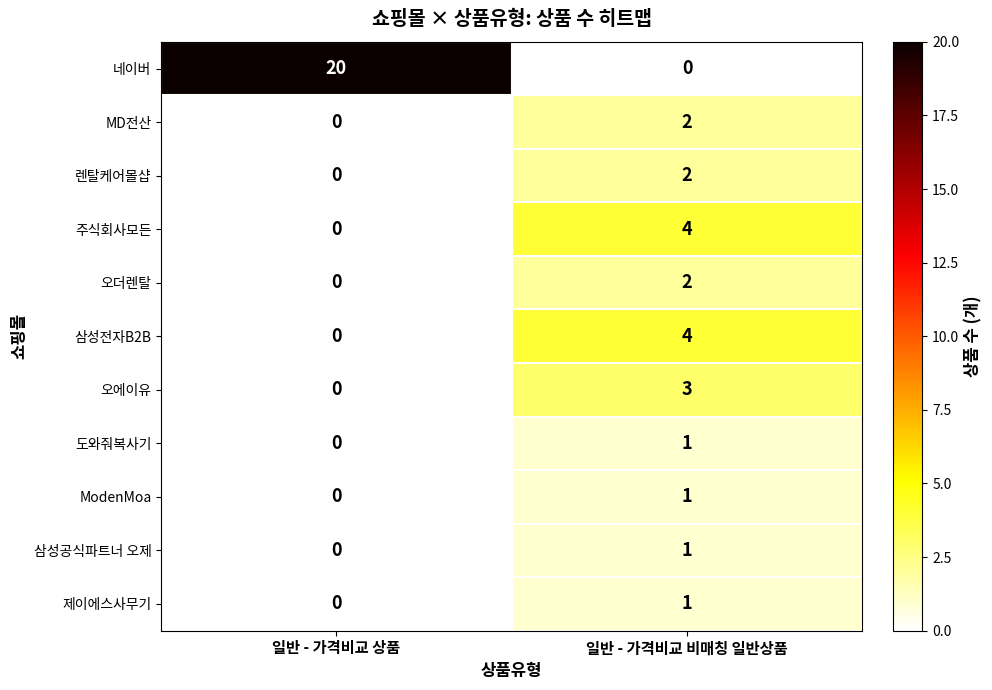

Which series changed the most between 일반 - 가격비교 상품 and 일반 - 가격비교 비매칭 일반상품?

네이버